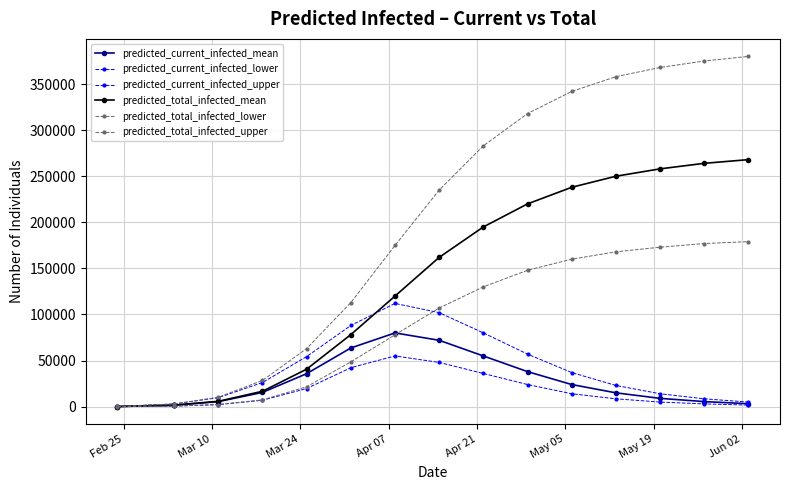

True or false: predicted_current_infected_lower and predicted_total_infected_upper cross at least once.

False